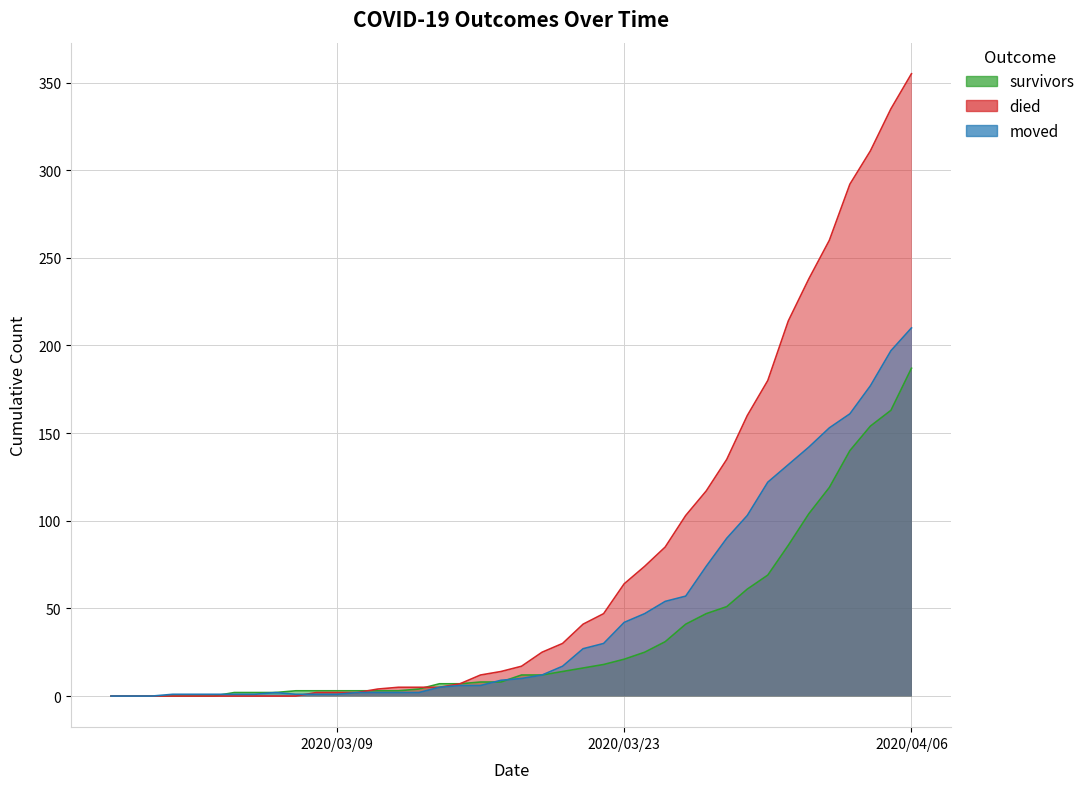

The value of died at 2020-03-22 is 47. True or false?

True